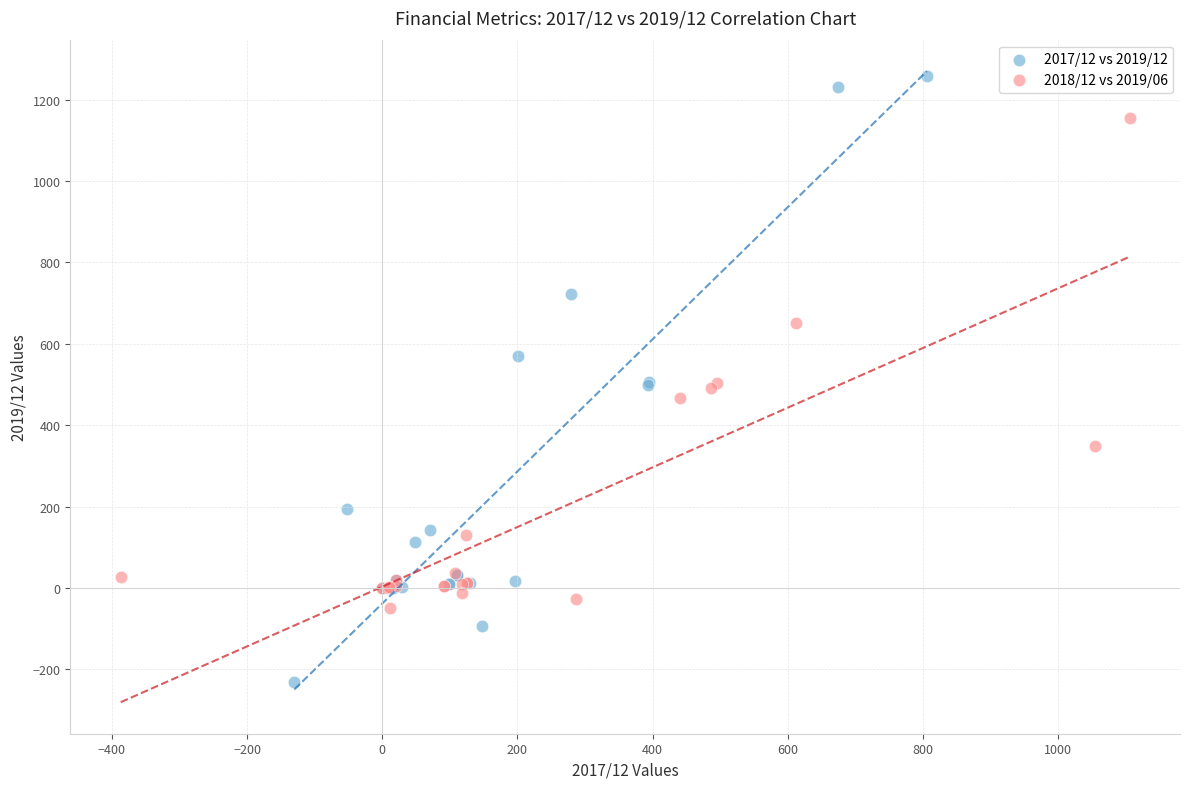

Which series has the largest Y range (max minus min)?

2017/12 vs 2019/12